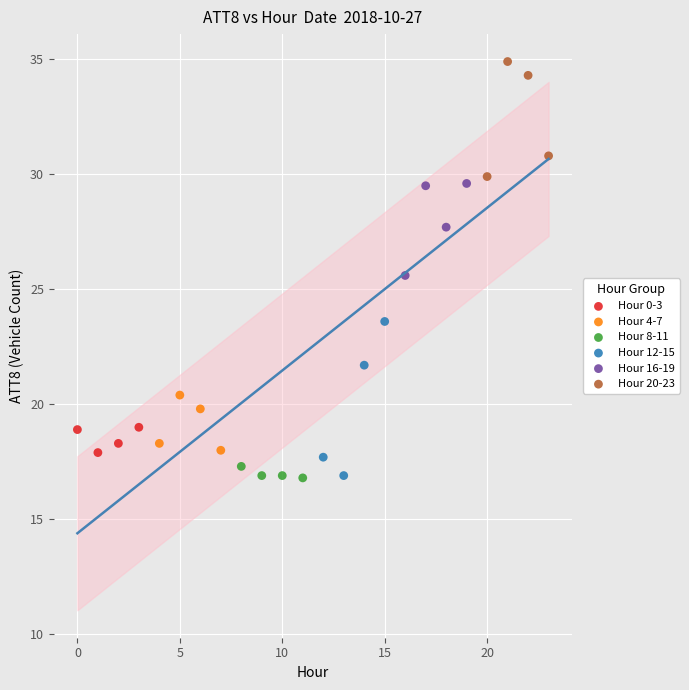

Which series reaches the maximum Y coordinate?

Hour 20-23